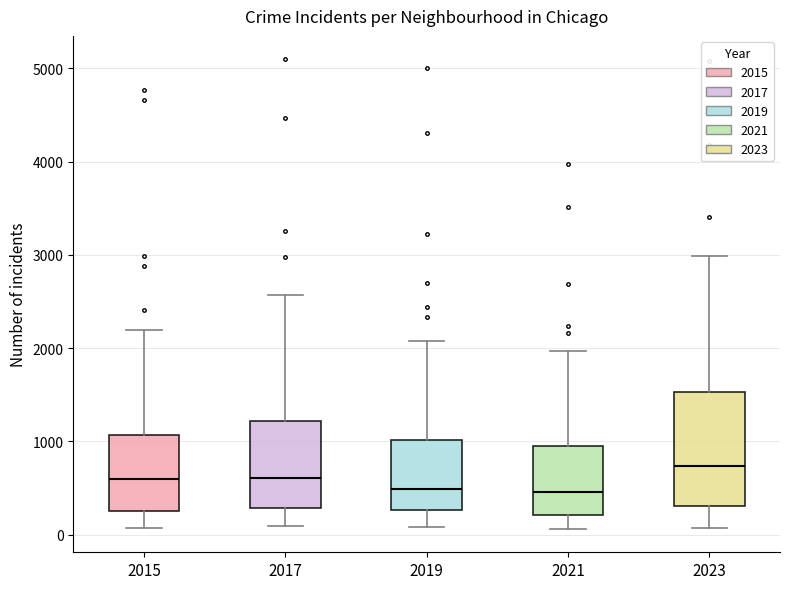

Which box's median line is the highest?

2023